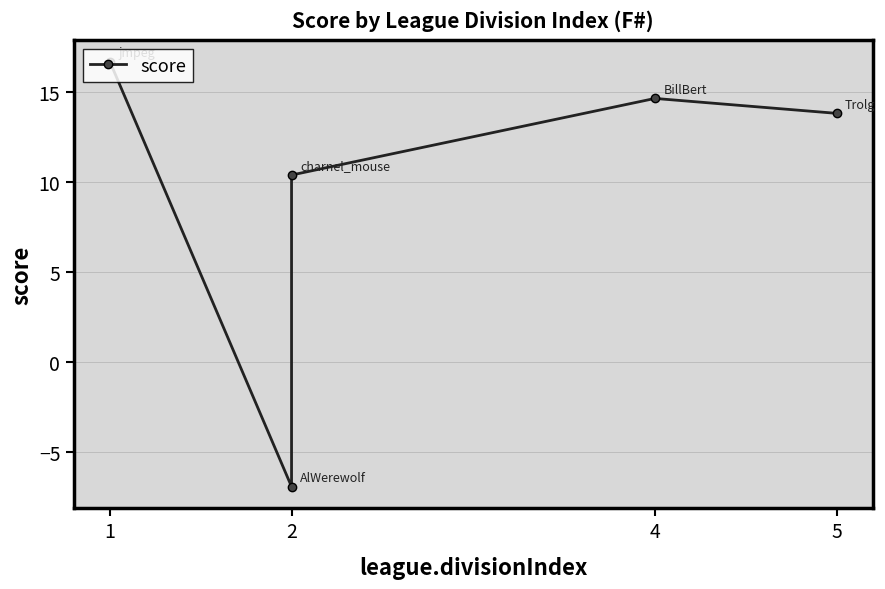

How many interior local peaks (higher than both neighbors) does the data have?

1